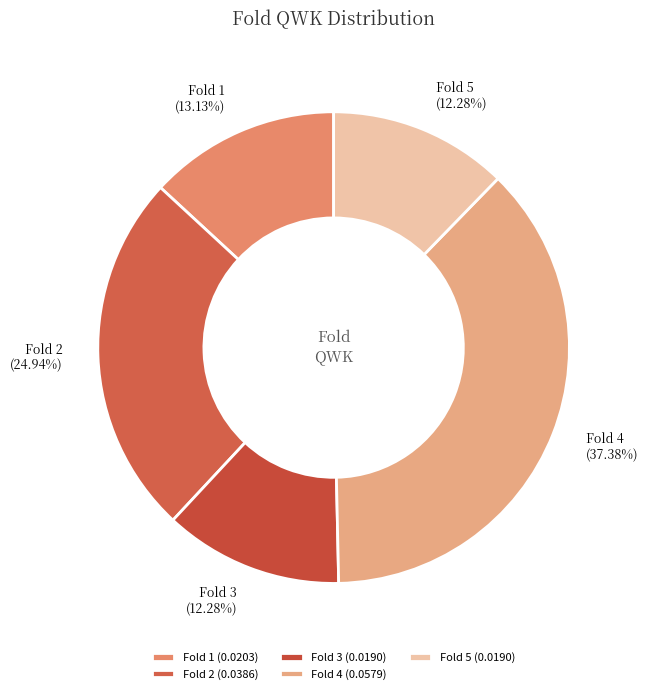

How many slices are in this pie chart?

5